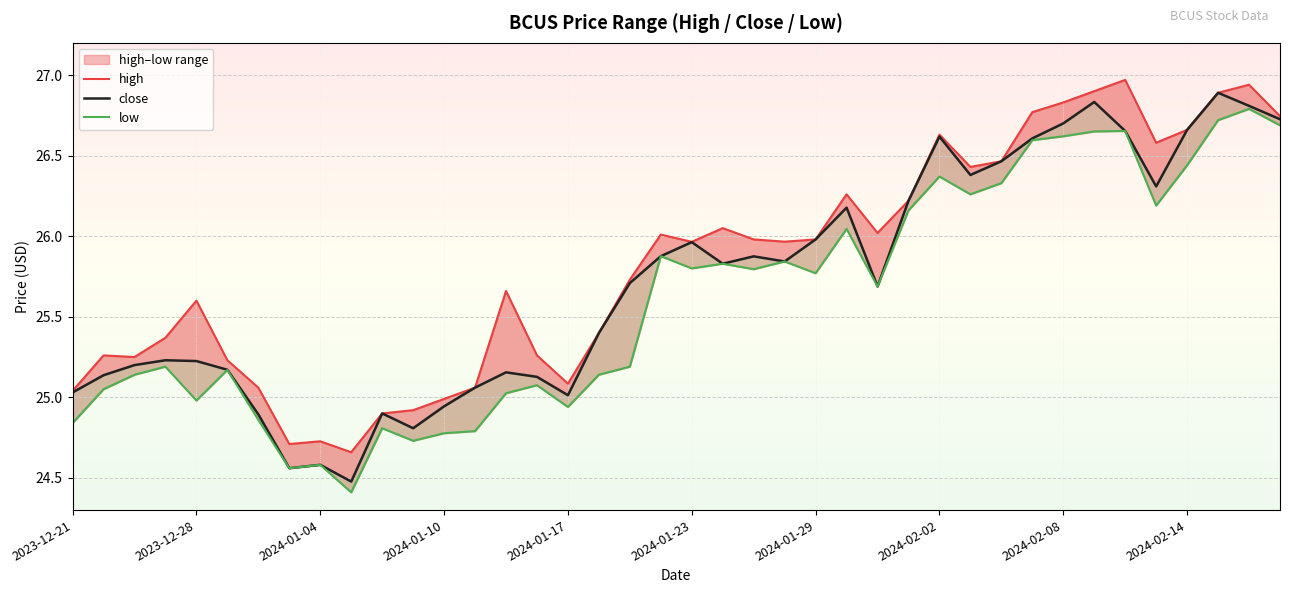

True or false: low and high intersect in this chart.

False